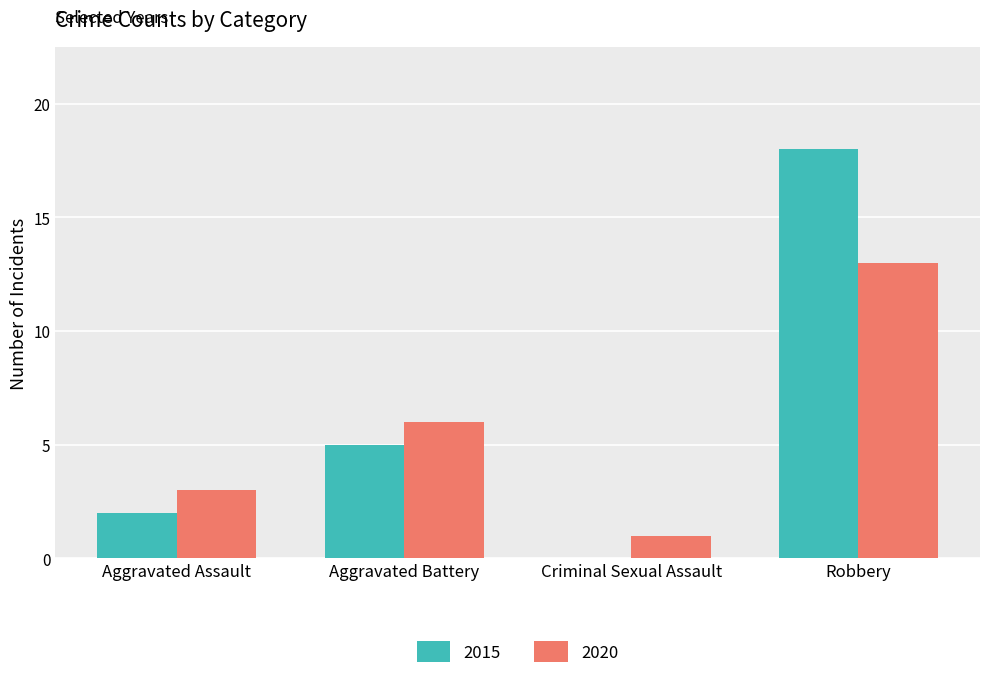

Count the number of data series in this chart.

2